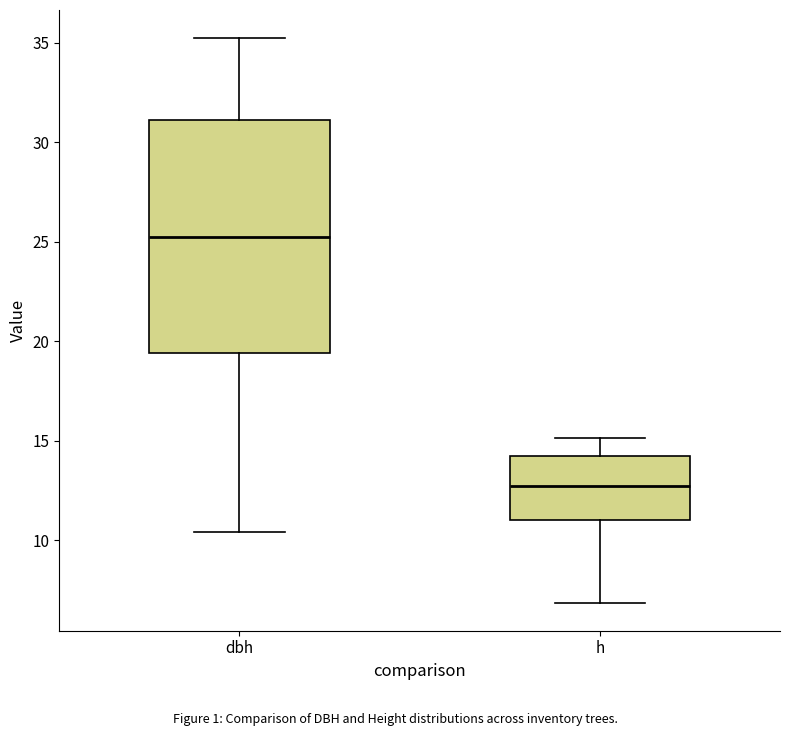

Which box has the lowest median line?

h